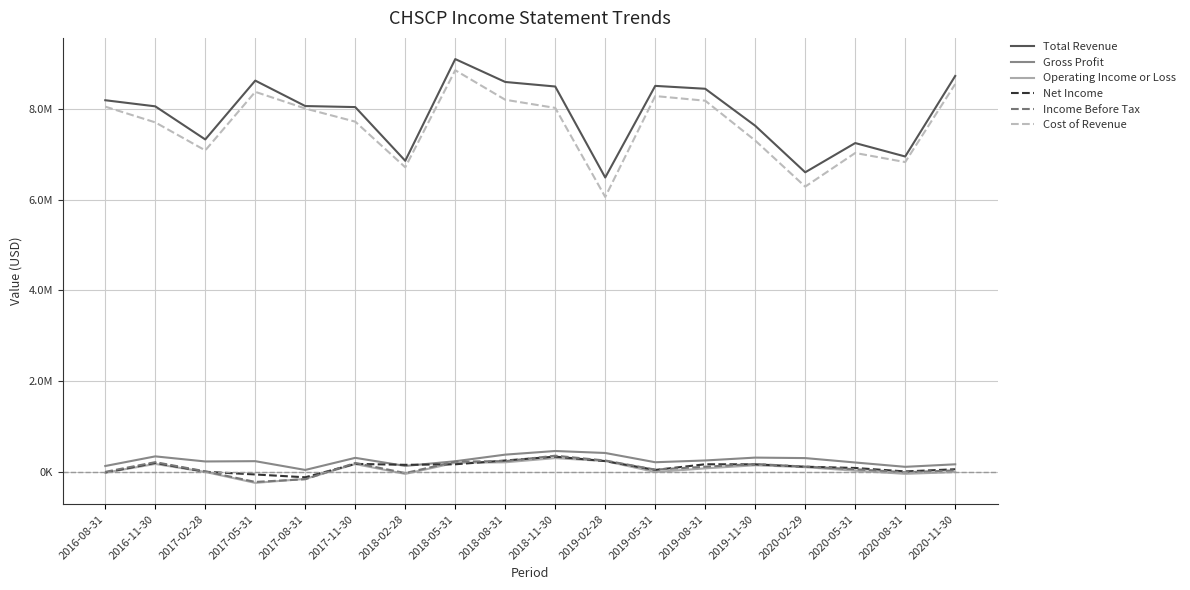

Reading right to left, list all the values displayed in this chart.

Total Revenue: 2020-11-30=8715600	2020-08-31=6945600	2020-05-31=7241000	2020-02-29=6598200	2019-11-30=7621500	2019-08-31=8434700	2019-05-31=8497900	2019-02-28=6483500	2018-11-30=8484300	2018-08-31=8584000	2018-05-31=9087300	2018-02-28=6851100	2017-11-30=8031900	2017-08-31=8054700	2017-05-31=8614100	2017-02-28=7320400	2016-11-30=8048300	2016-08-31=8182500
Gross Profit: 2020-11-30=178100	2020-08-31=122800	2020-05-31=218300	2020-02-29=315000	2019-11-30=325600	2019-08-31=262500	2019-05-31=223700	2019-02-28=427400	2018-11-30=470700	2018-08-31=391000	2018-05-31=245600	2018-02-28=142500	2017-11-30=320500	2017-08-31=54100	2017-05-31=247100	2017-02-28=240700	2016-11-30=352700	2016-08-31=141000
Operating Income or Loss: 2020-11-30=7400	2020-08-31=-31900	2020-05-31=37900	2020-02-29=115500	2019-11-30=157200	2019-08-31=89200	2019-05-31=8700	2019-02-28=249600	2018-11-30=314500	2018-08-31=222700	2018-05-31=211000	2018-02-28=-32900	2017-11-30=183900	2017-08-31=-142900	2017-05-31=-230300	2017-02-28=10500	2016-11-30=186500	2016-08-31=-5900
Net Income: 2020-11-30=69700	2020-08-31=21500	2020-05-31=97600	2020-02-29=125400	2019-11-30=177900	2019-08-31=179000	2019-05-31=54600	2019-02-28=248800	2018-11-30=347500	2018-08-31=262000	2018-05-31=178600	2018-02-28=166700	2017-11-30=187600	2017-08-31=-106900	2017-05-31=-45200	2017-02-28=14600	2016-11-30=209200	2016-08-31=-1600
Income Before Tax: 2020-11-30=45000	2020-08-31=3200	2020-05-31=70400	2020-02-29=127800	2019-11-30=185400	2019-08-31=124900	2019-05-31=61600	2019-02-28=261900	2018-11-30=367200	2018-08-31=248300	2018-05-31=236800	2018-02-28=-14600	2017-11-30=207800	2017-08-31=-150200	2017-05-31=-209200	2017-02-28=23600	2016-11-30=225600	2016-08-31=12000
Cost of Revenue: 2020-11-30=8537500	2020-08-31=6822800	2020-05-31=7022700	2020-02-29=6283200	2019-11-30=7295900	2019-08-31=8172200	2019-05-31=8274200	2019-02-28=6056100	2018-11-30=8013600	2018-08-31=8193000	2018-05-31=8841700	2018-02-28=6708600	2017-11-30=7711400	2017-08-31=8000600	2017-05-31=8367000	2017-02-28=7079700	2016-11-30=7695600	2016-08-31=8041500